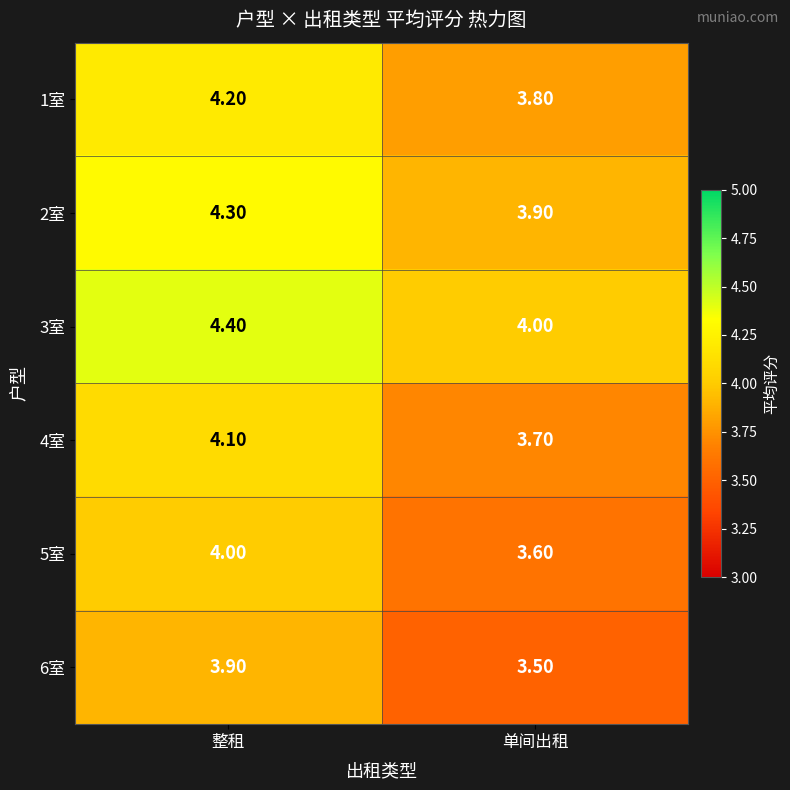

How many series are shown in this chart?

6